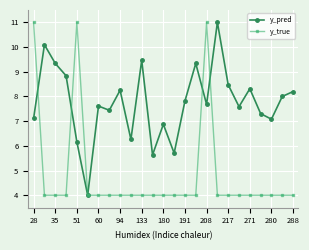

How many lines are shown in the chart?

2